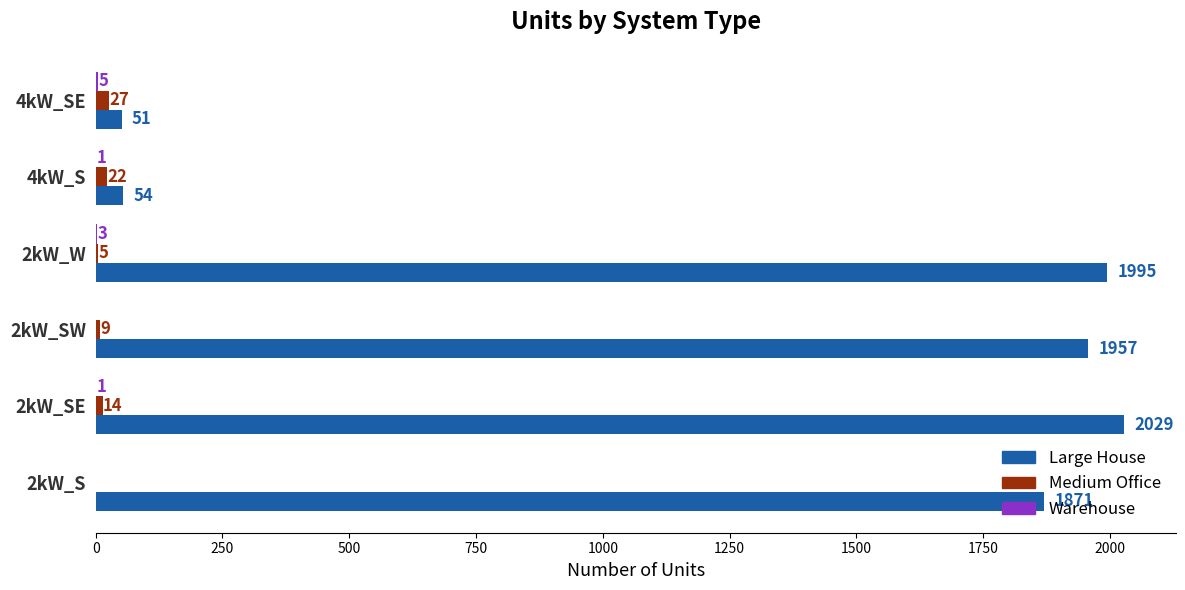

What is the total value across all series at 4kW_S?

77